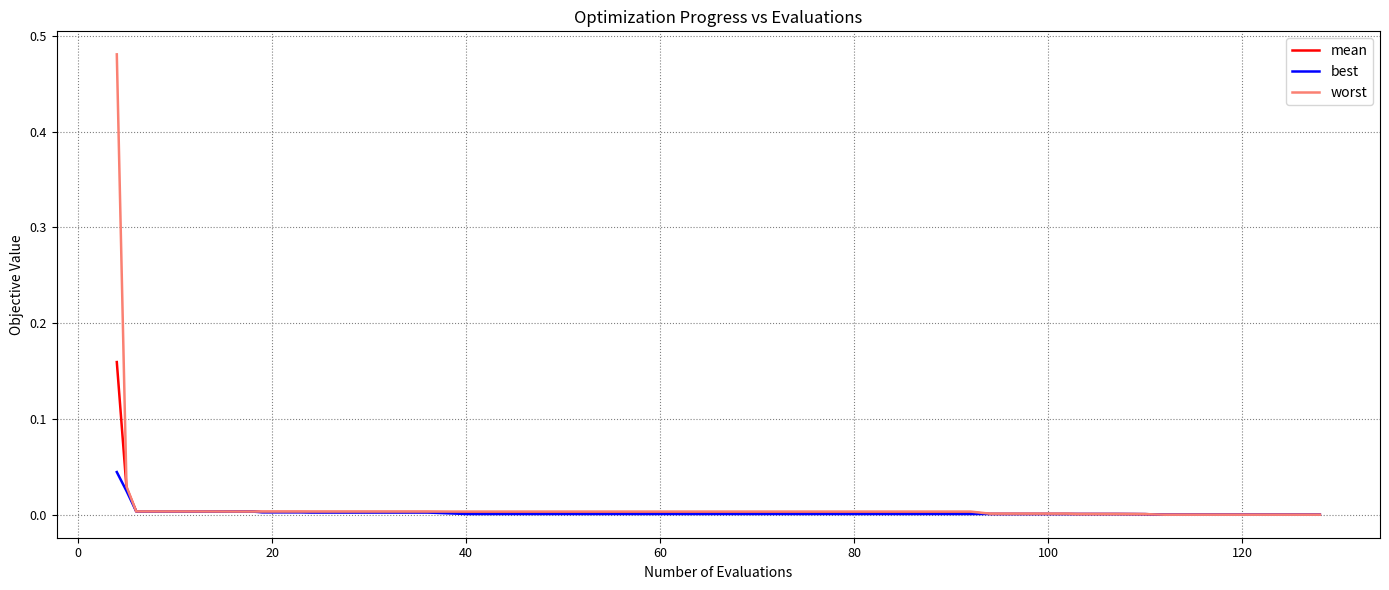

Which series has the widest spread of values?

worst